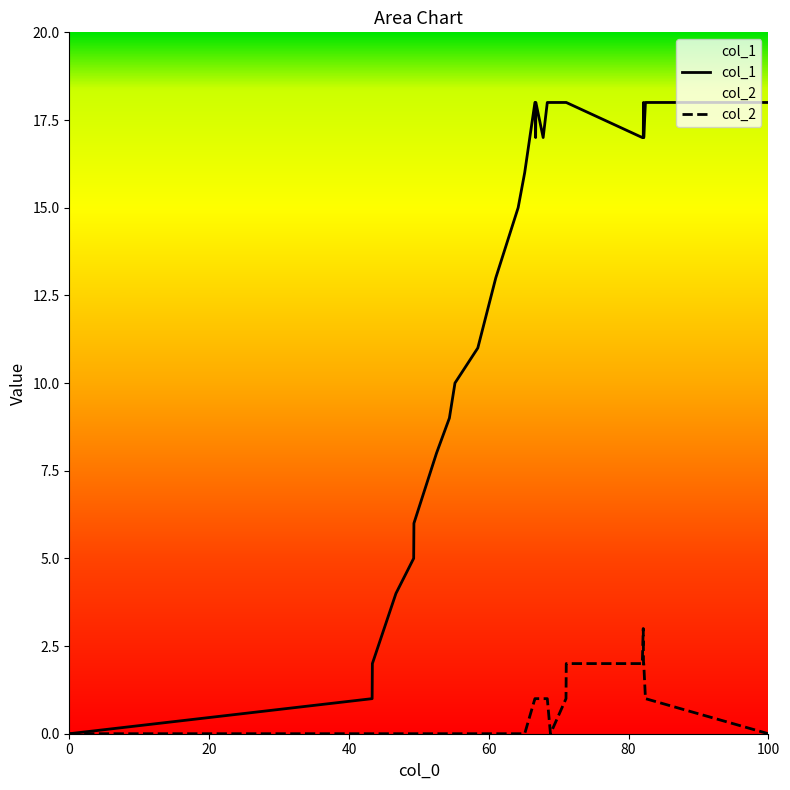

Which series has the widest spread of values?

col_1